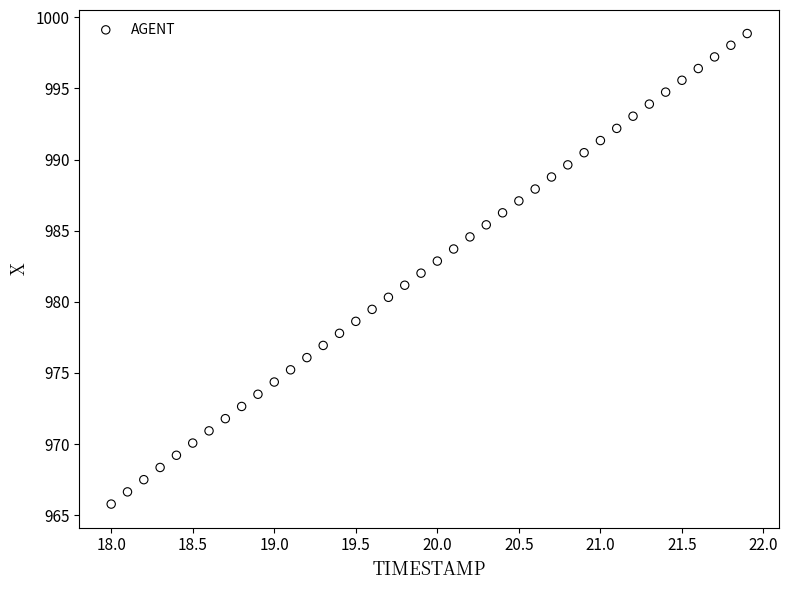

What is the range of X values (max minus min)?

3.9